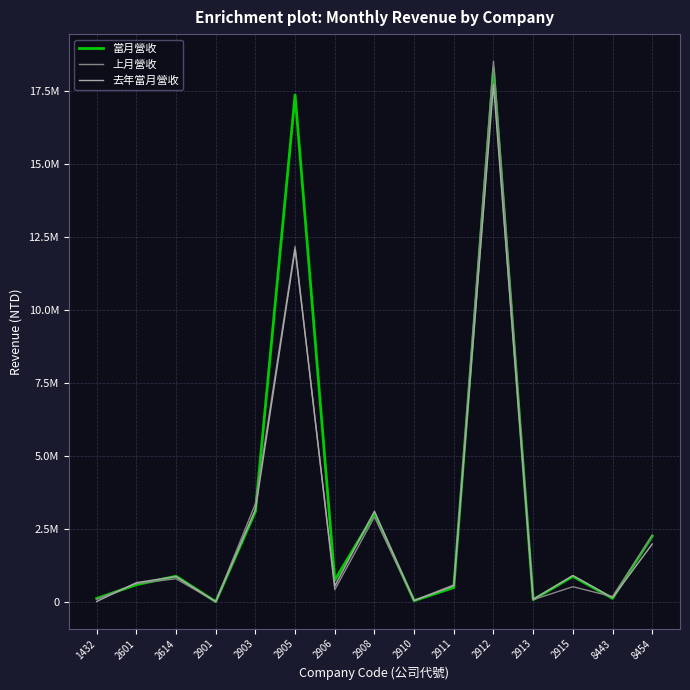

How many times do 上月營收 and 當月營收 cross each other?

7